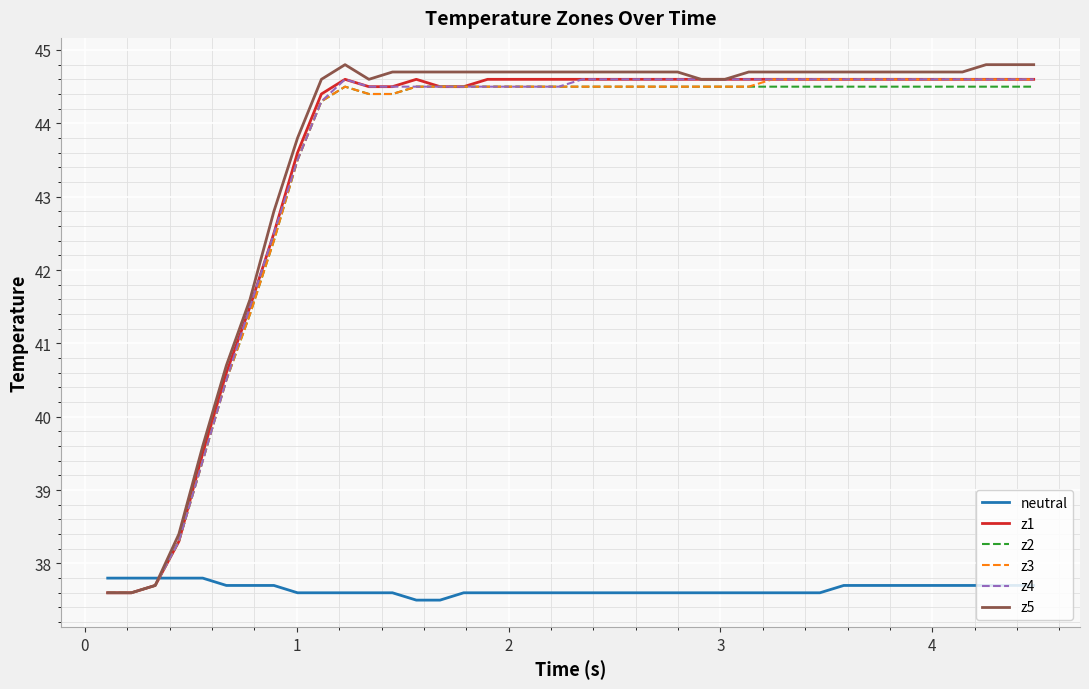

Which series has the largest range (max minus min)?

z5